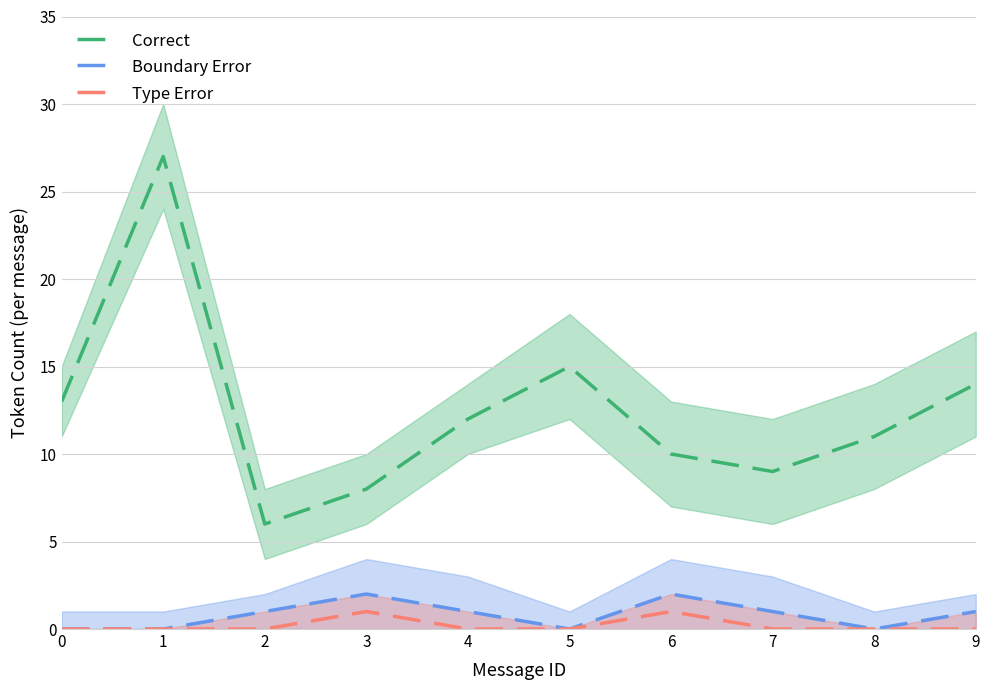

How many data points does each series have?

10